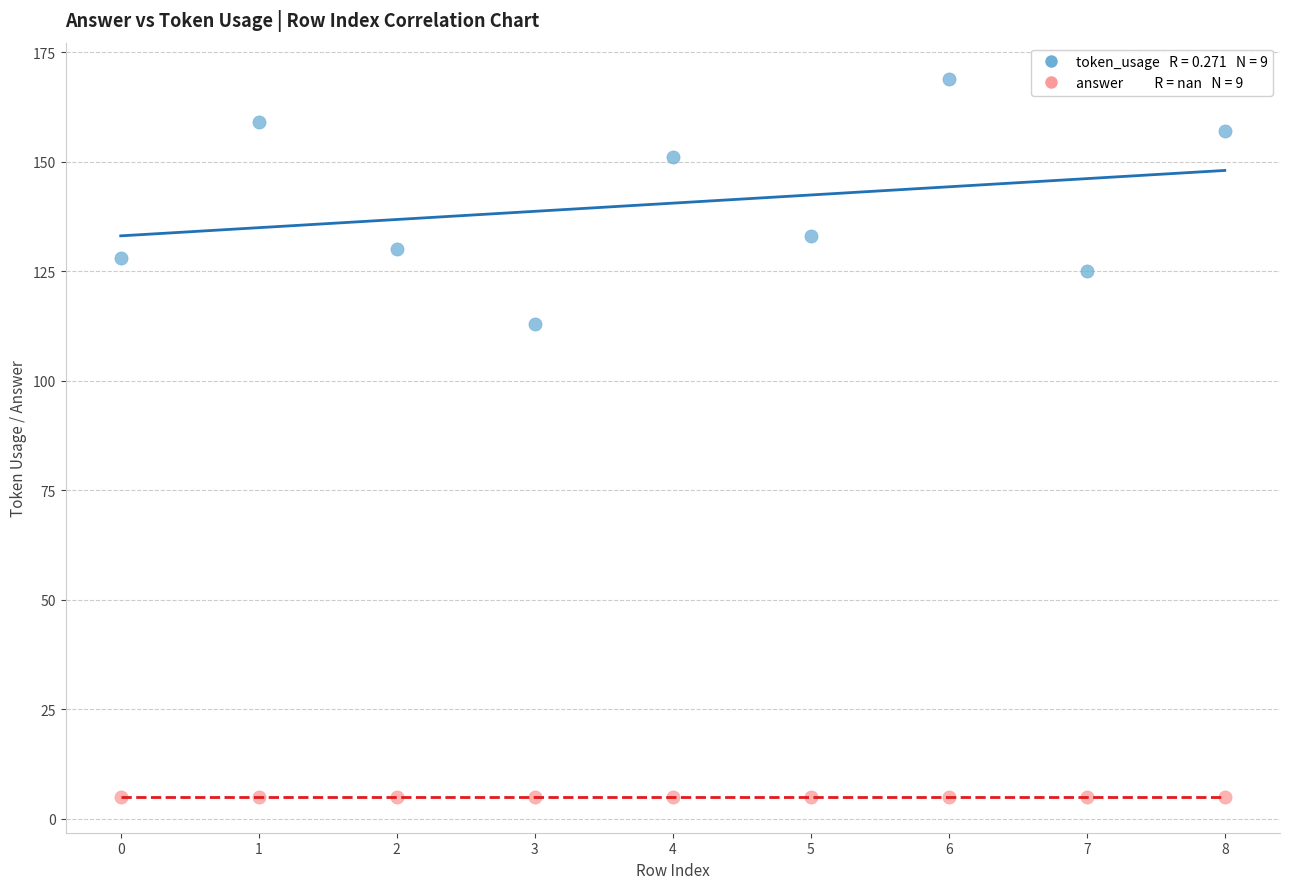

Across all series, what Y value is closest to 87?

113